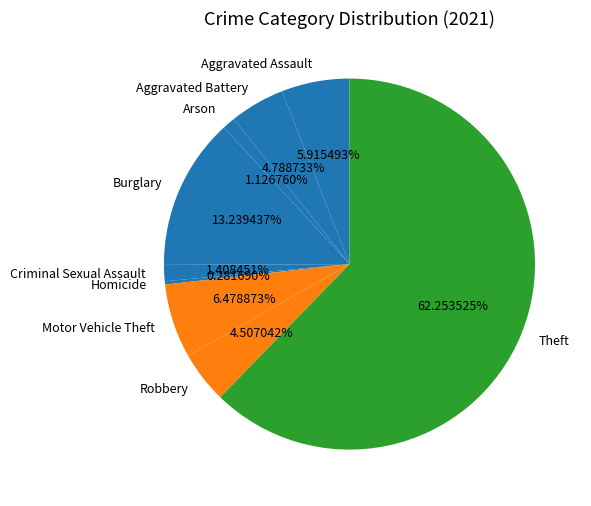

How much of the chart is everything except Aggravated Battery?

95.2%